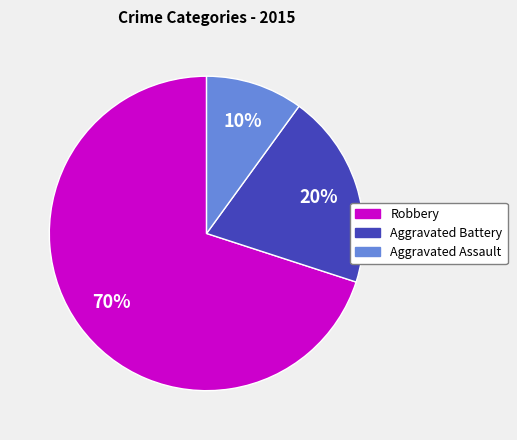

Between Aggravated Battery and Aggravated Assault, which is larger?

Aggravated Battery